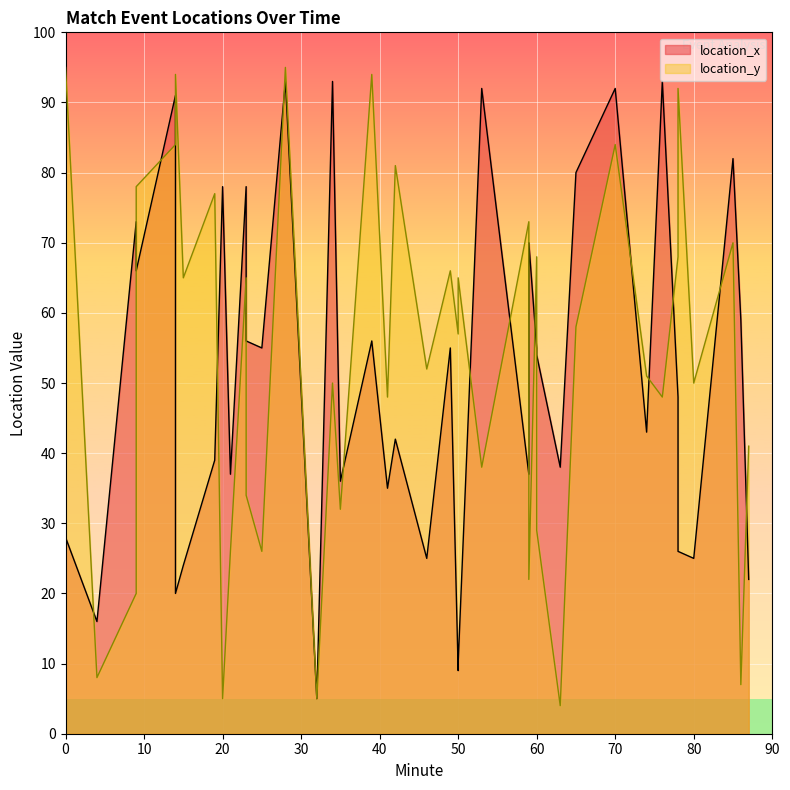

How many lines are shown in the chart?

2